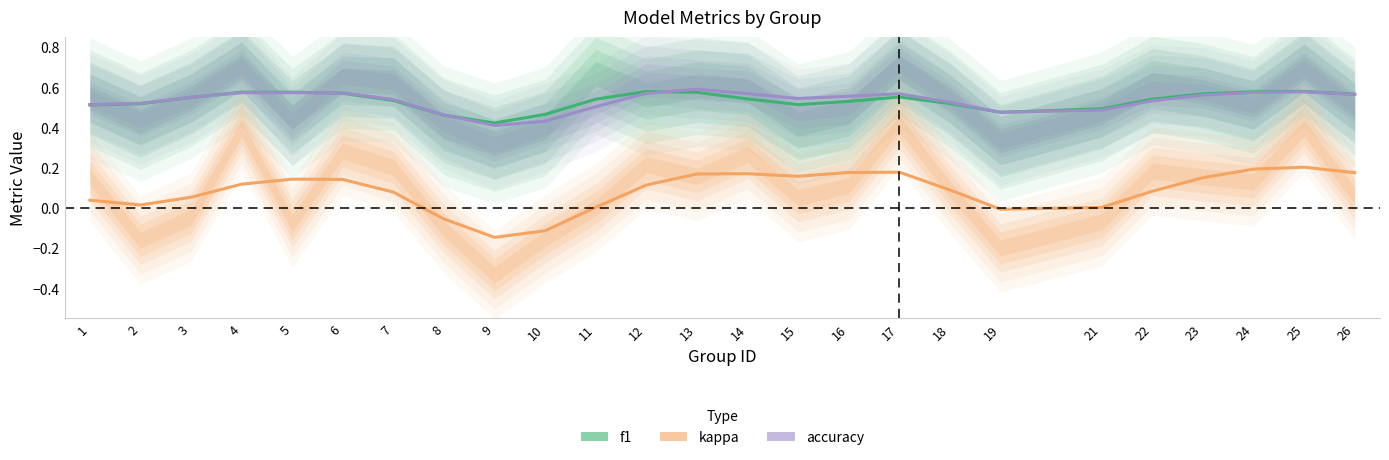

Between which two adjacent categories do accuracy and f1 first intersect?

3 and 4